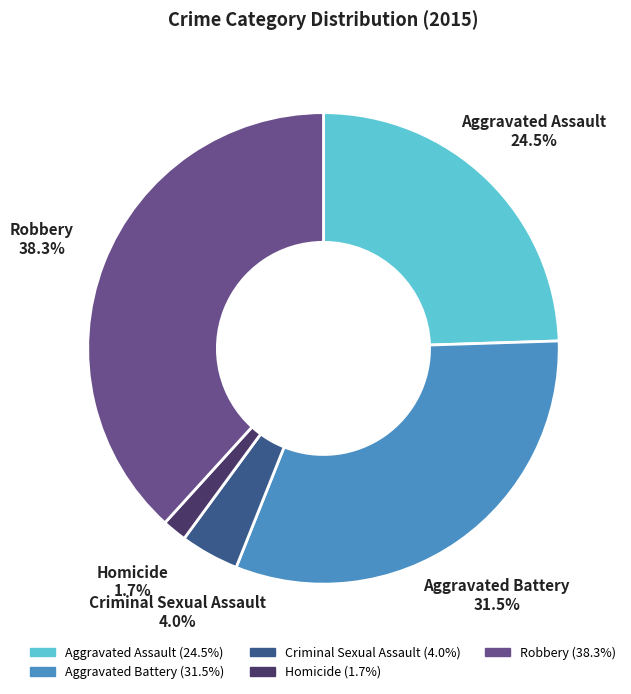

Is there any slice that represents more than half of the pie?

No